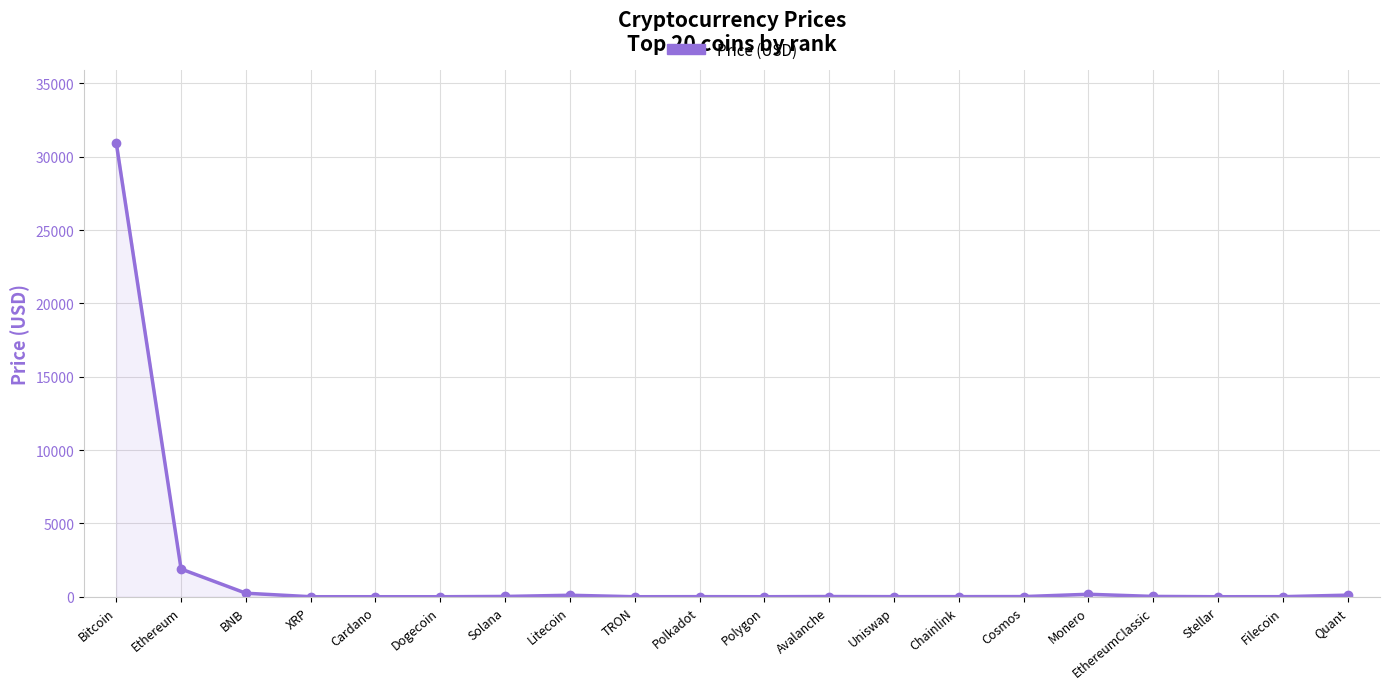

Between Polygon and Dogecoin, which is larger?

Polygon